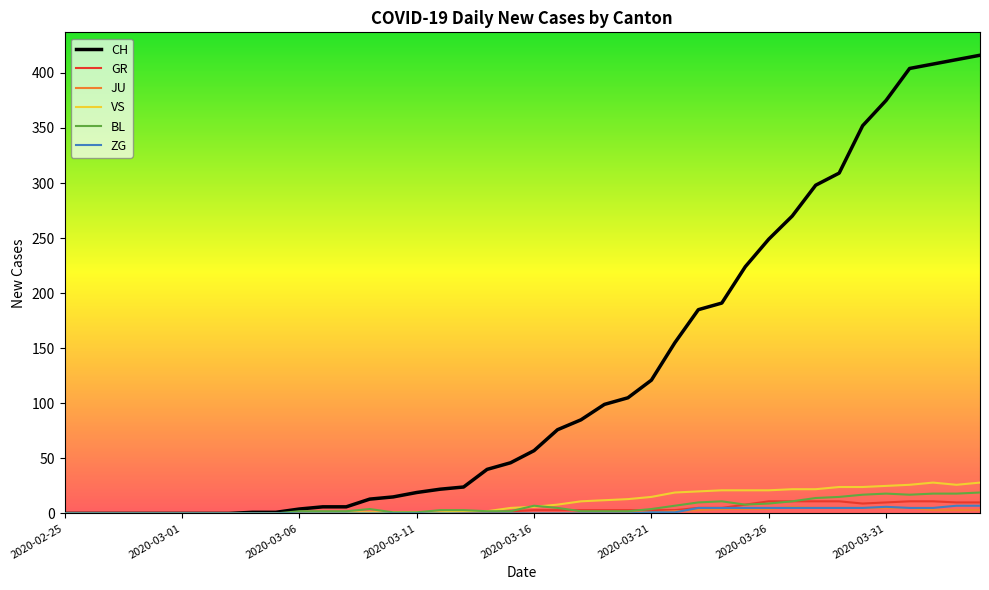

Count the number of categories in the chart.

40